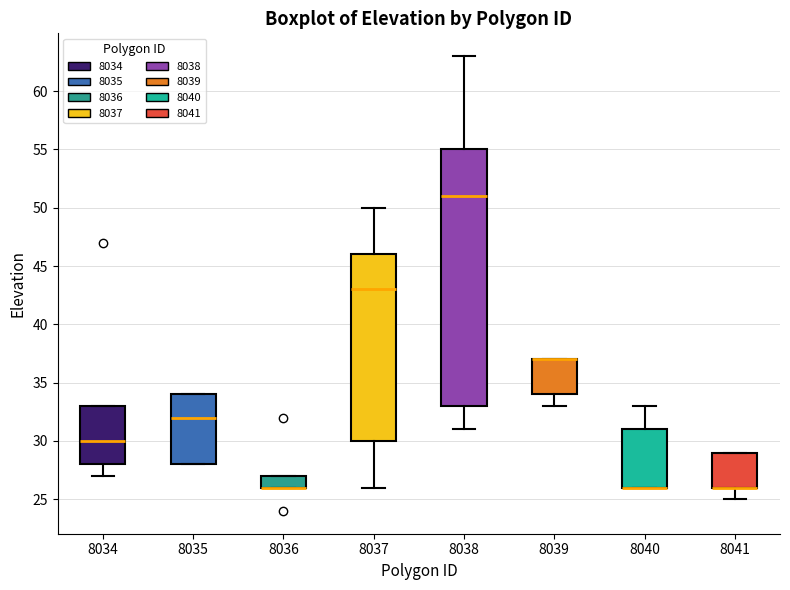

Comparing the boxes themselves (not the whiskers), which one is the tallest?

8038